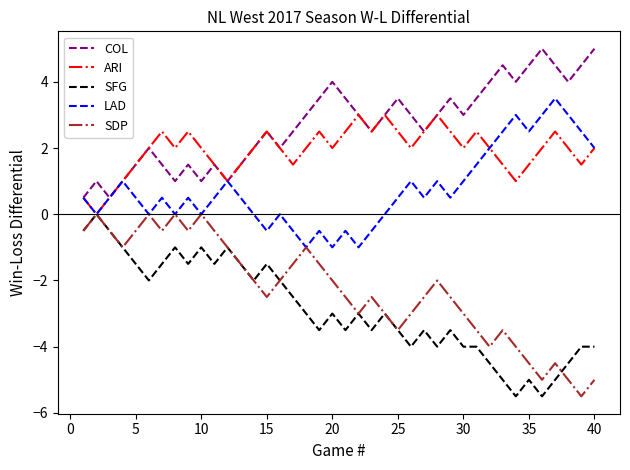

What is the smallest value displayed?

-5.5